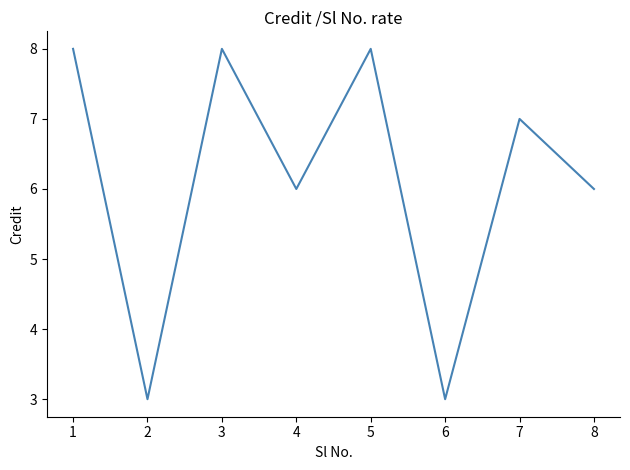

What is the maximum value shown in the chart?

8